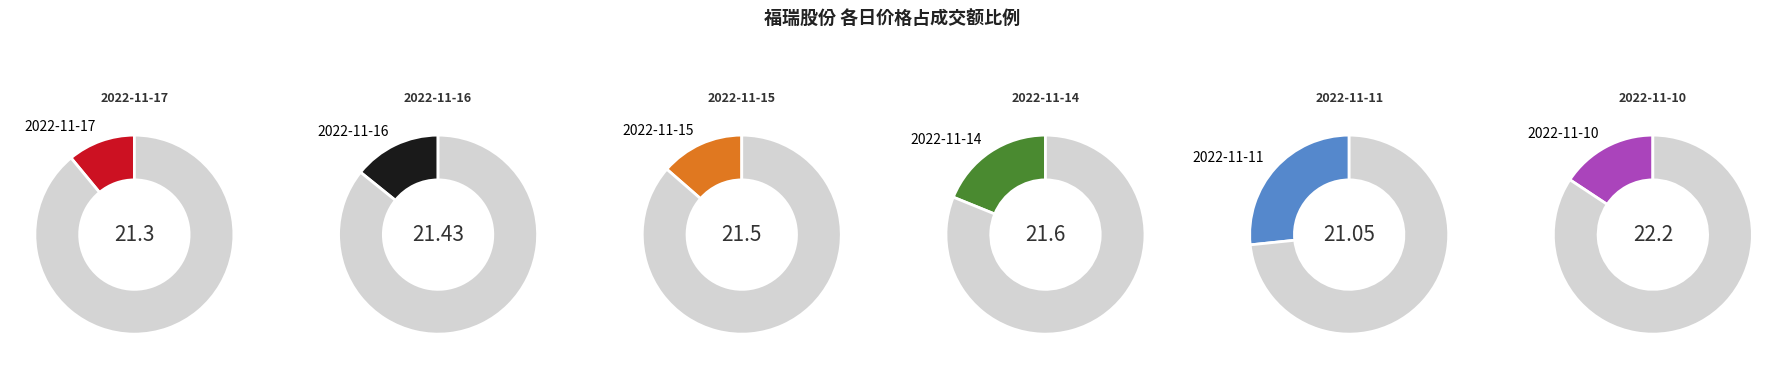

True or false: 2022-11-16 accounts for 14% of the total.

True